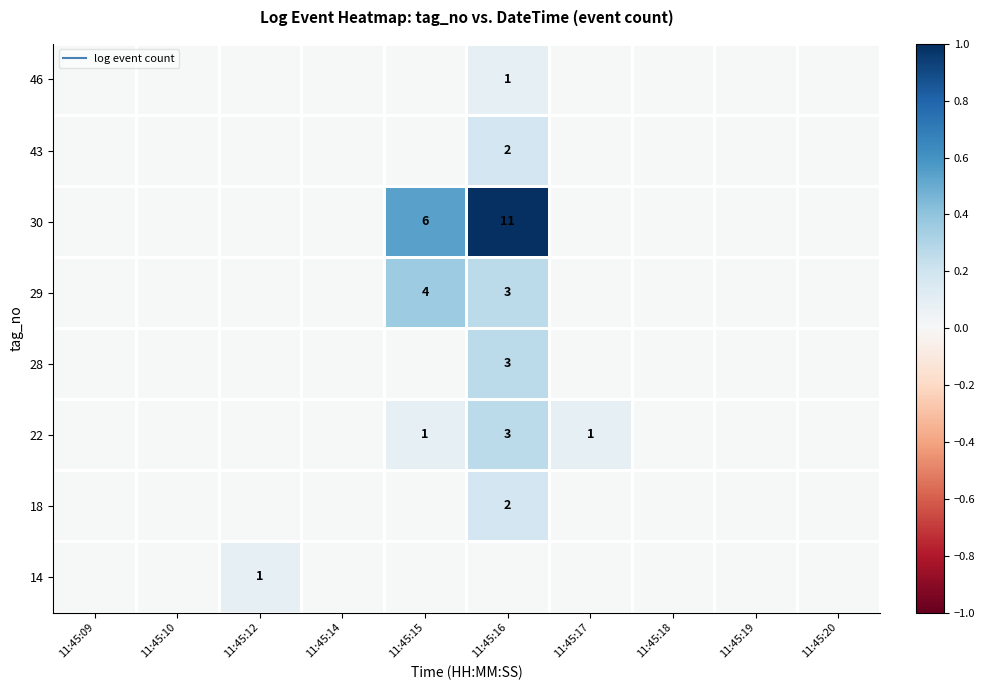

At 11:45:15, list the series in order from smallest to largest.

14, 18, 28, 43, 46, 22, 29, 30